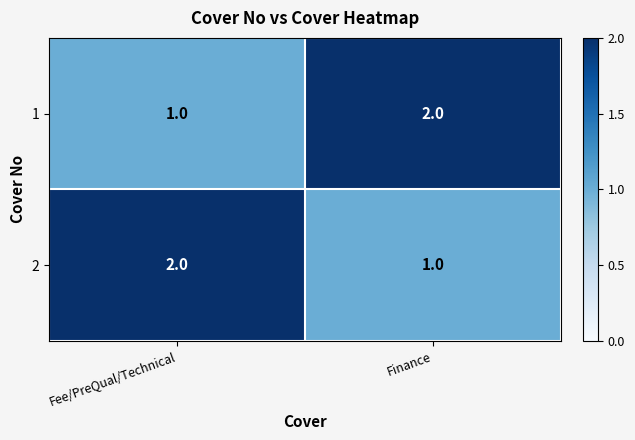

How many categories are shown in the chart?

2